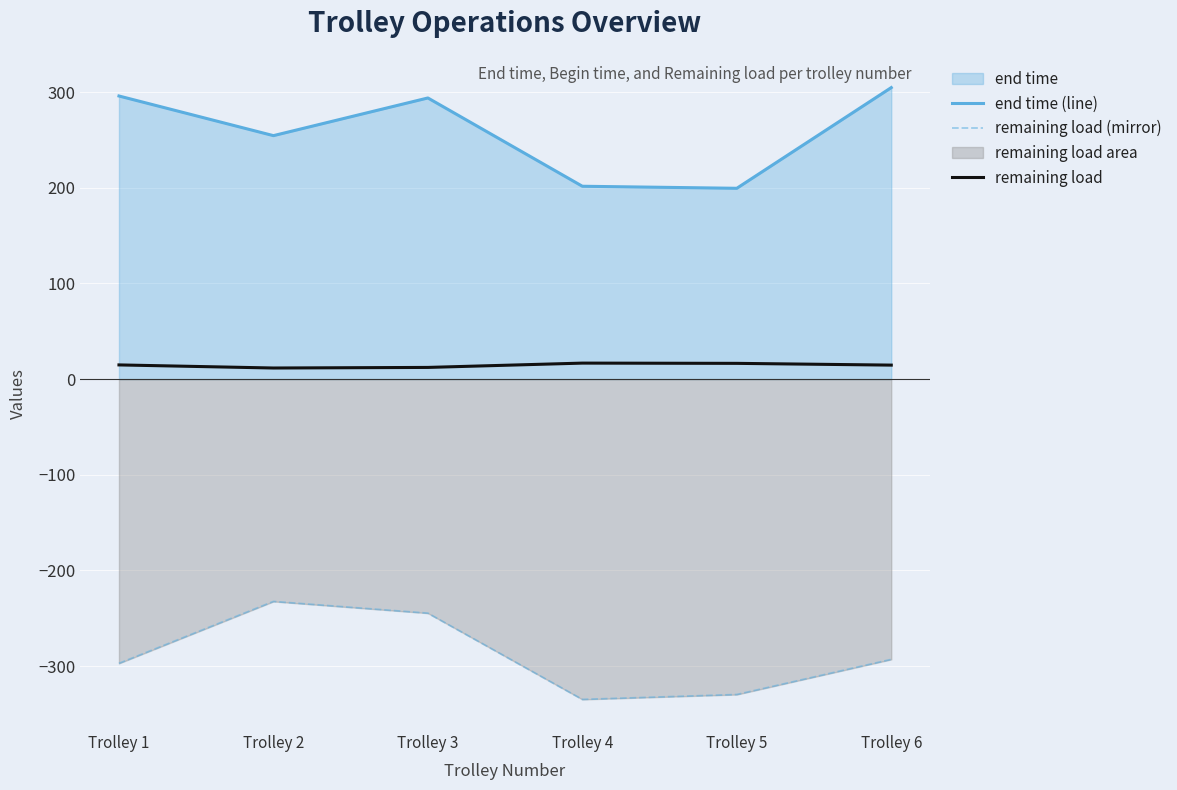

What is the difference between the remaining load values at Trolley 1 and Trolley 5?

1.6